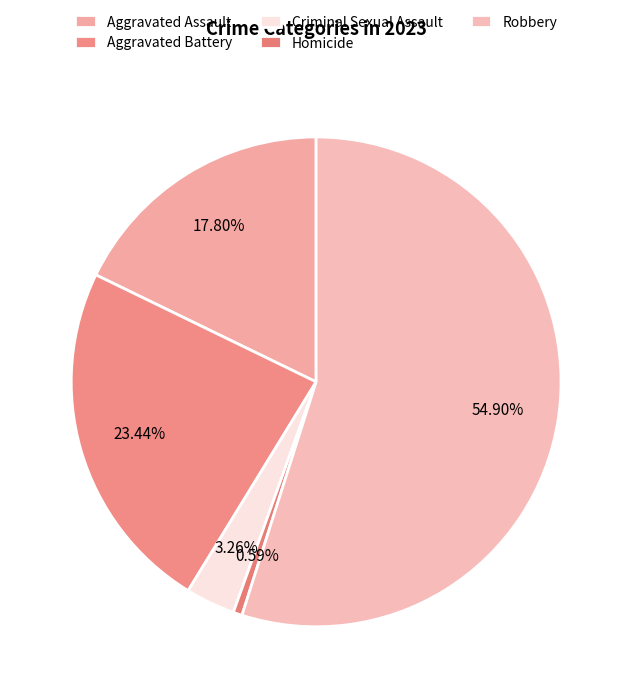

Between Aggravated Battery and Aggravated Assault, which is larger?

Aggravated Battery